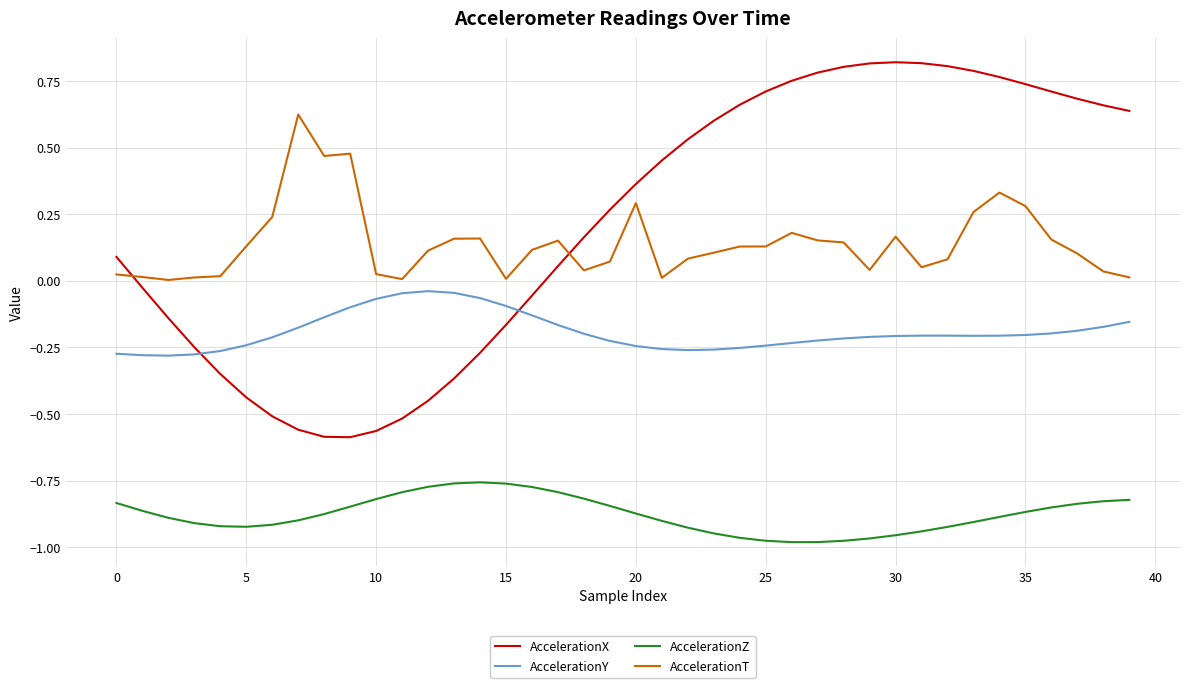

Which series has the largest range (max minus min)?

AccelerationX